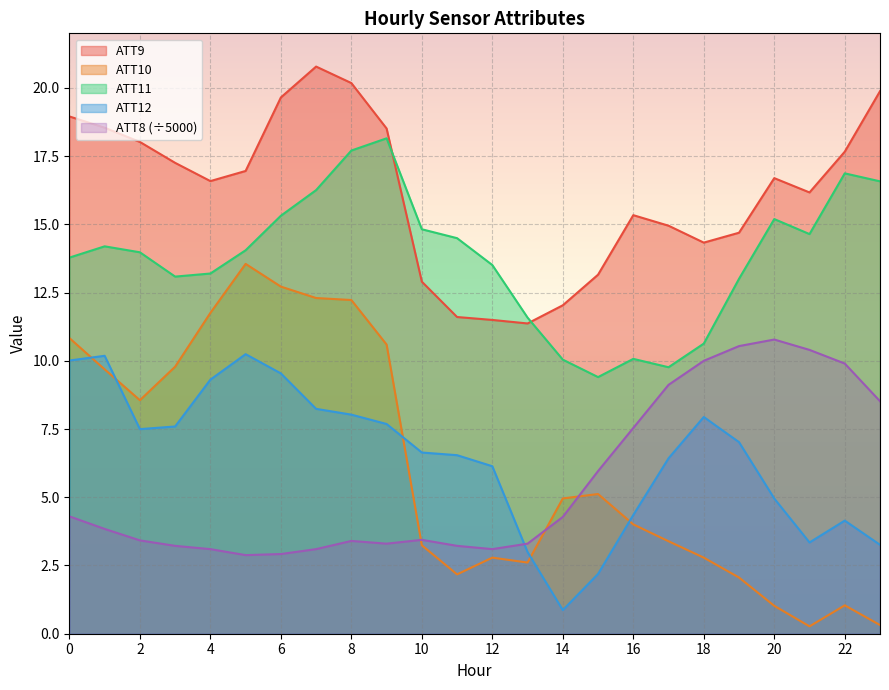

How many data points does each series have?

24